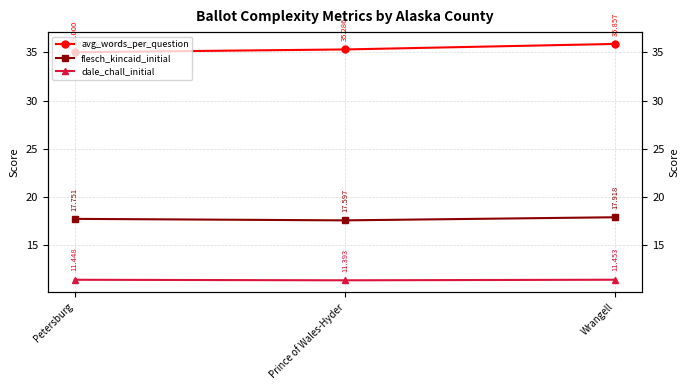

What is the difference between the second highest and minimum values in the flesch_kincaid_initial series?

0.2